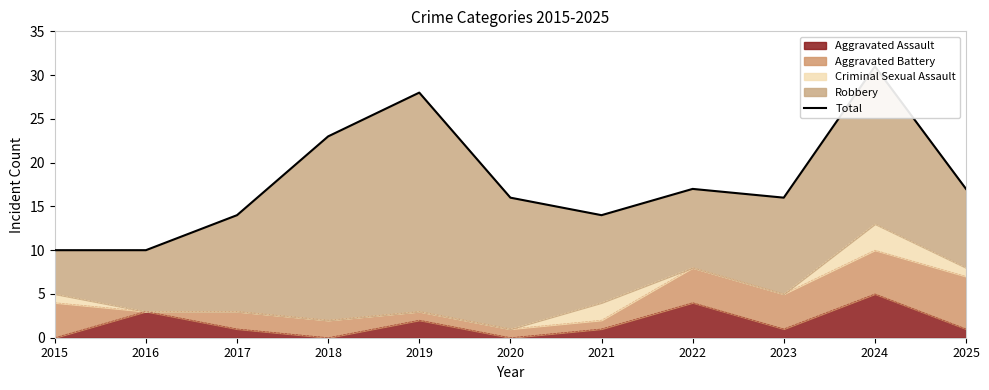

Between 2017 and 2022, which is larger?

2022